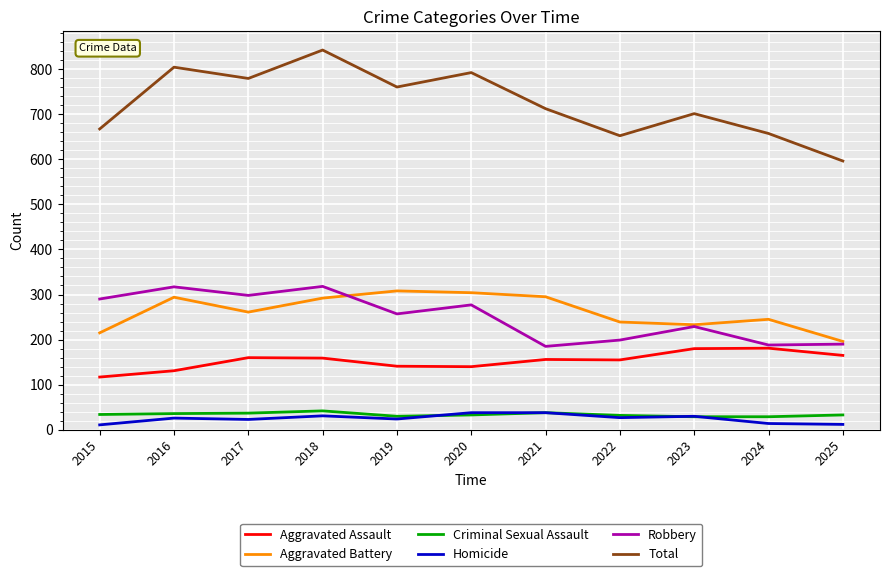

What is the spread (max minus min) of values at 2023?

672